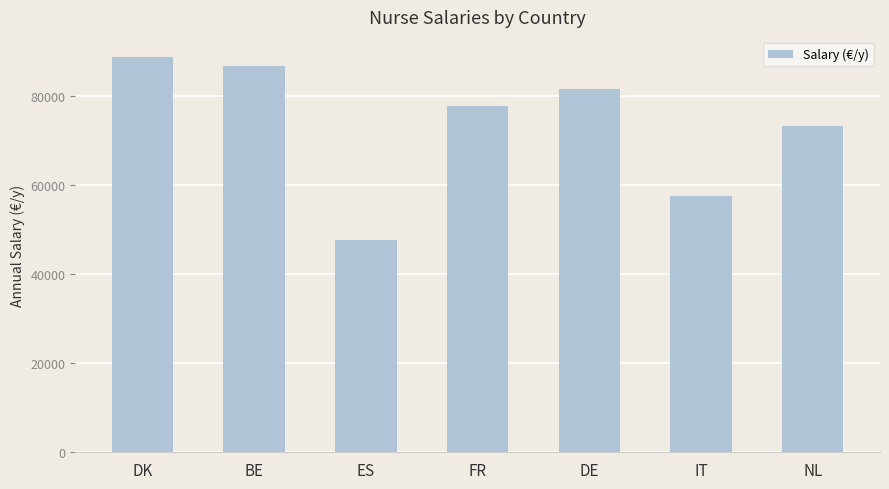

Are the bars grouped side by side (vs. stacked)?

No